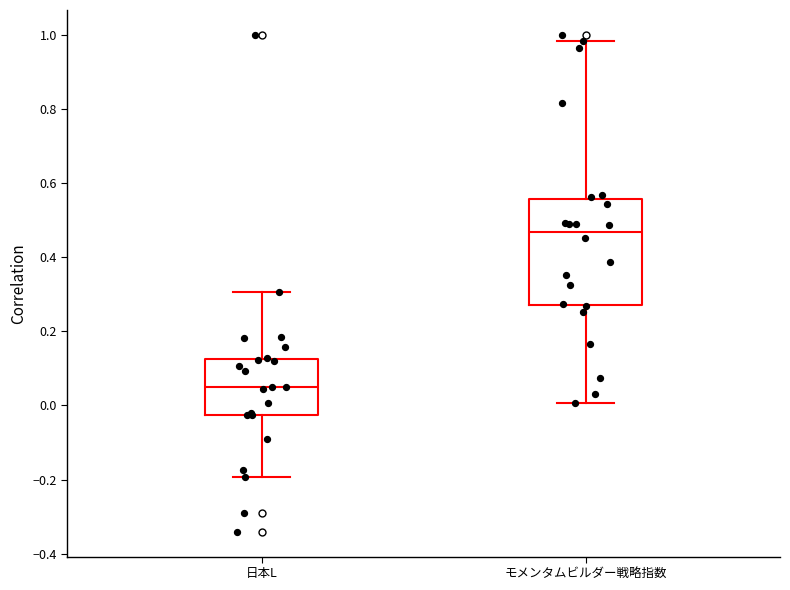

Where does the lower whisker of the box for 日本L end on the y-axis? The values are not printed on the chart, so give them approximately, as read against the axis.

-0.20